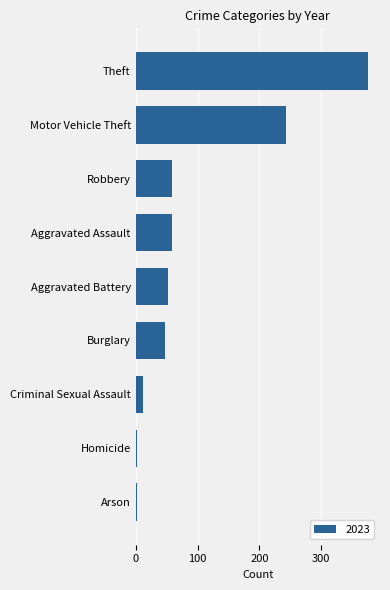

What is the greatest value displayed?

376